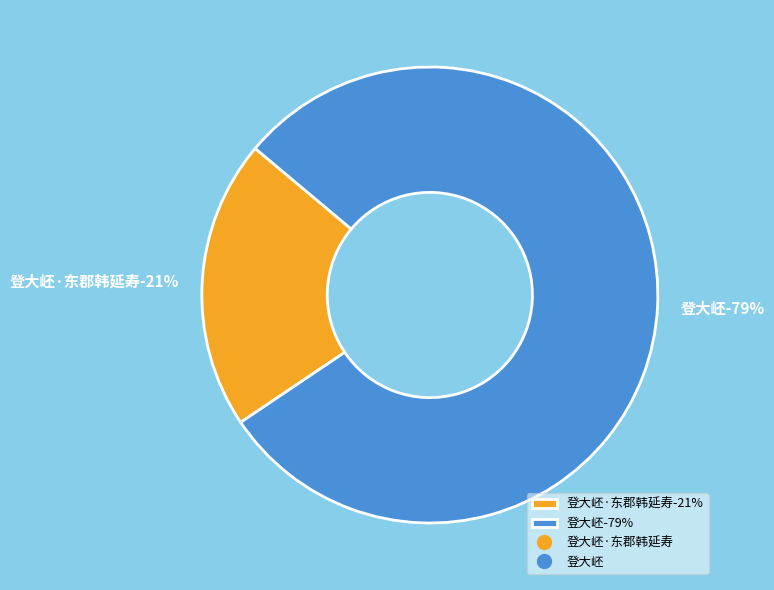

Does any single category account for the majority?

Yes